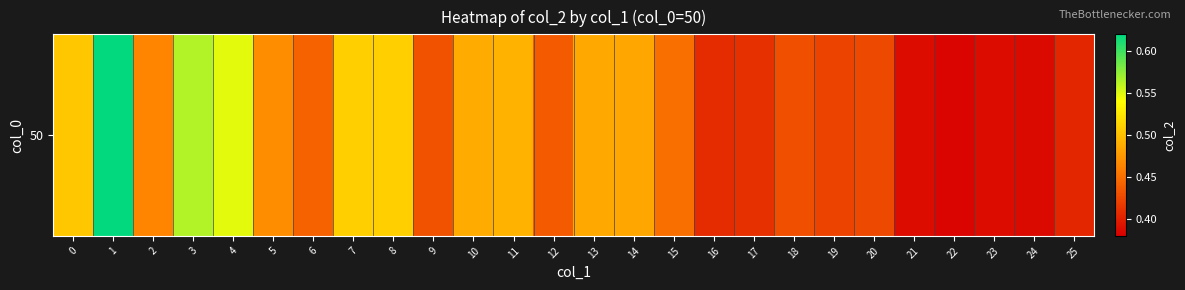

List the labels in order of value, largest first.

1, 3, 4, 7, 8, 0, 11, 10, 13, 14, 5, 2, 15, 6, 12, 9, 18, 20, 19, 17, 16, 25, 23, 21, 24, 22